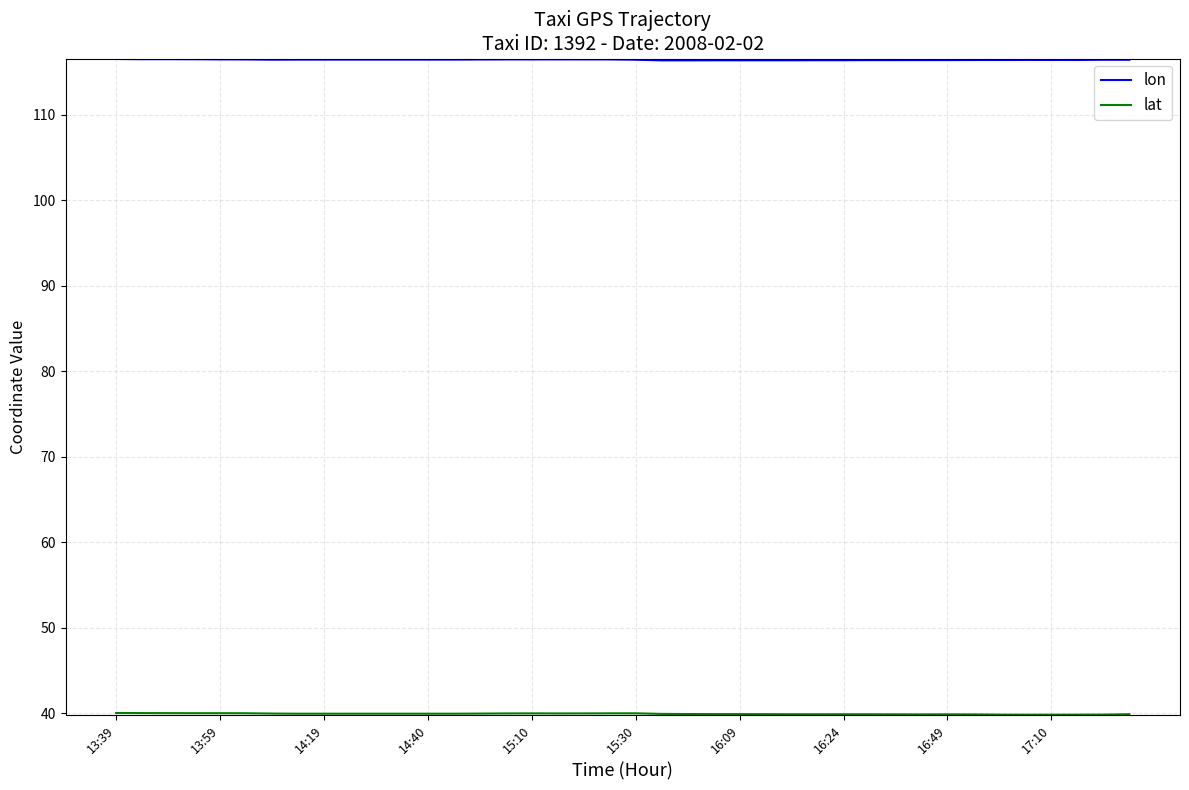

What is the minimum value for lon?

116.3